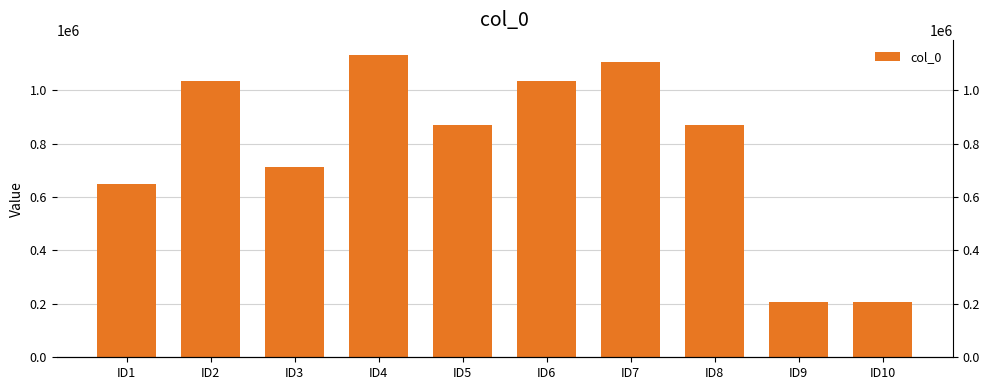

What is the sum of all values?

7821053